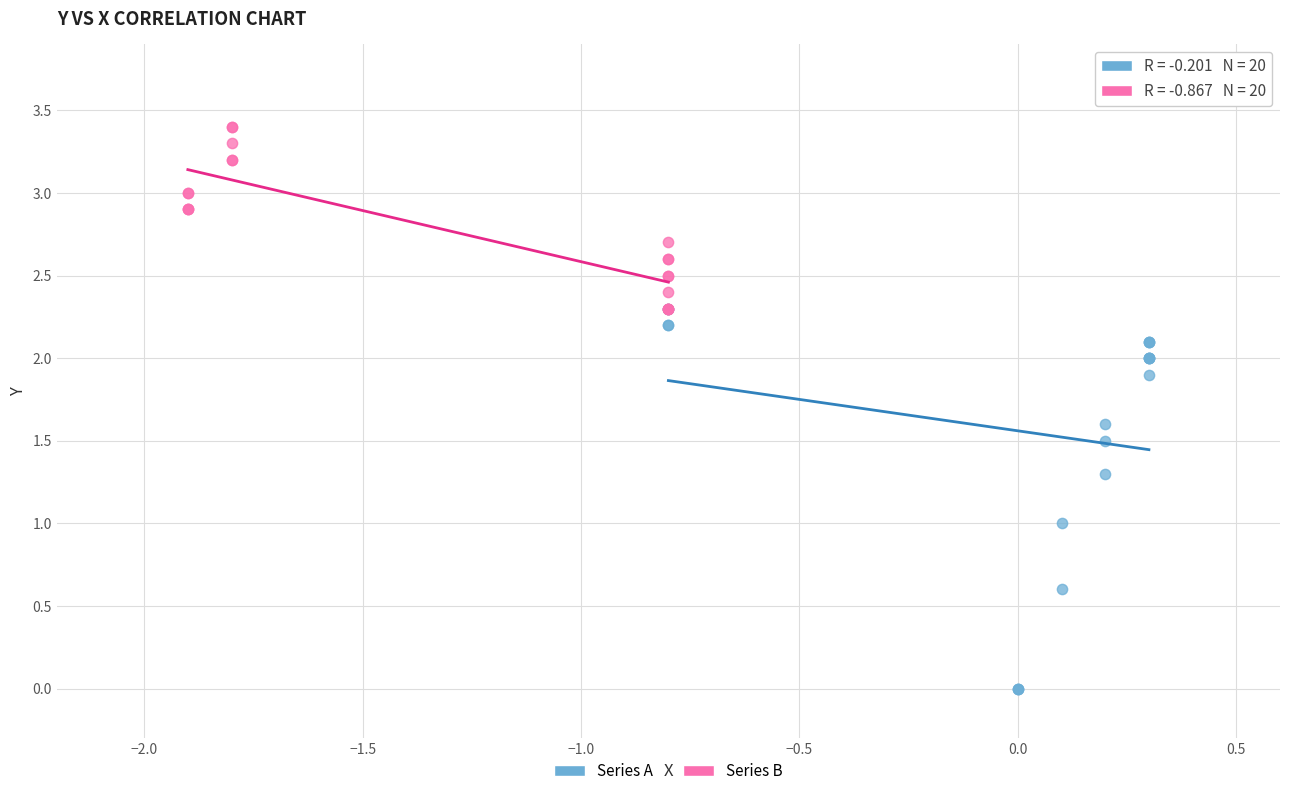

Which series has the widest spread of Y values?

Series A